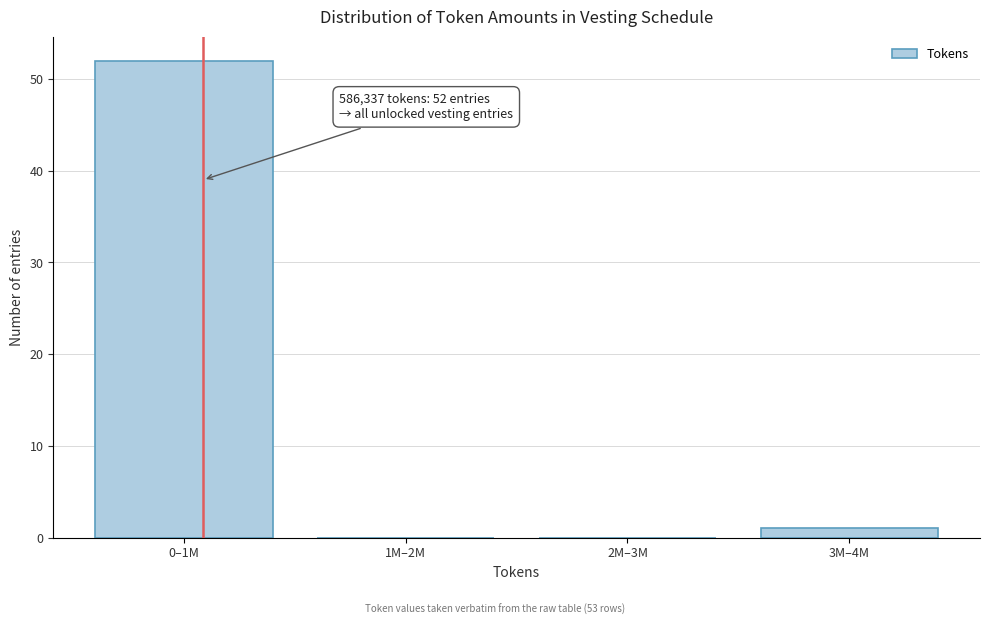

Reading left to right, list all the values displayed in this chart.

0–1M=52	1M–2M=0	2M–3M=0	3M–4M=1